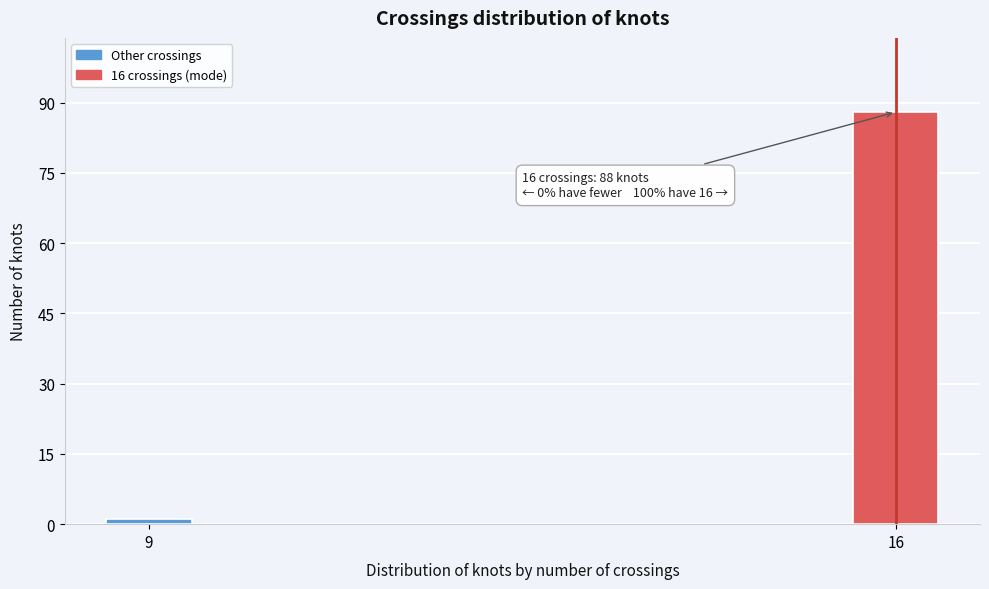

Reading right to left, list all the values displayed in this chart.

16=88	9=1